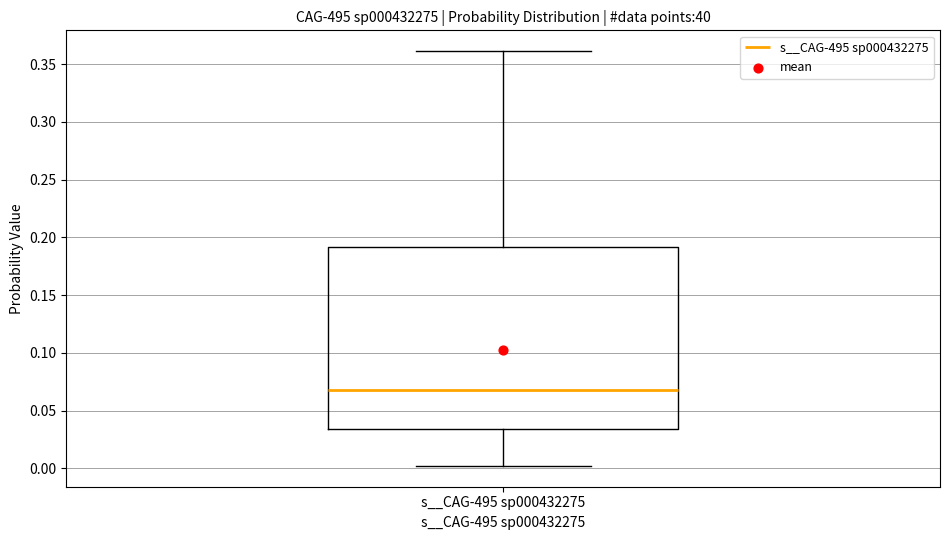

Transcribe this box plot: give where the median line is, the range the box spans, and where the two whiskers end, as read against the y-axis. The values are not printed on the chart, so give them approximately, as read against the axis.

median 0.070, box 0.035 to 0.190, whiskers 0.000 to 0.360